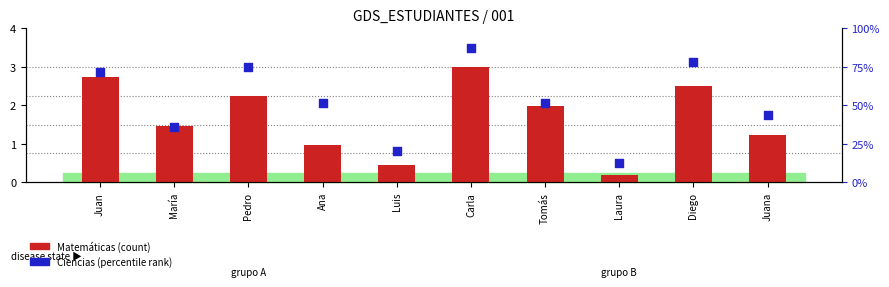

What are all the series names shown in the legend?

Matemáticas, Ciencias